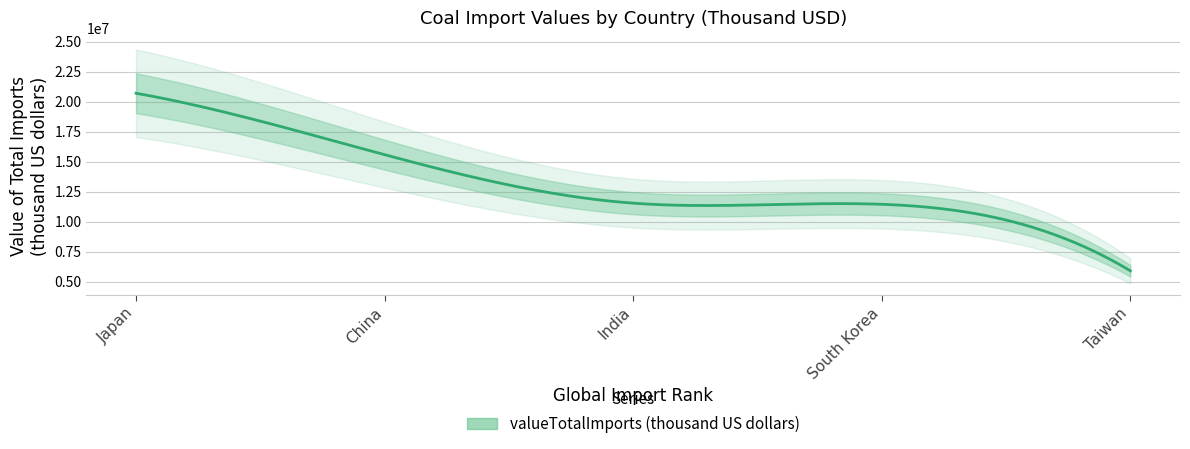

True or false: there are more than 1 points higher than both neighbors.

False